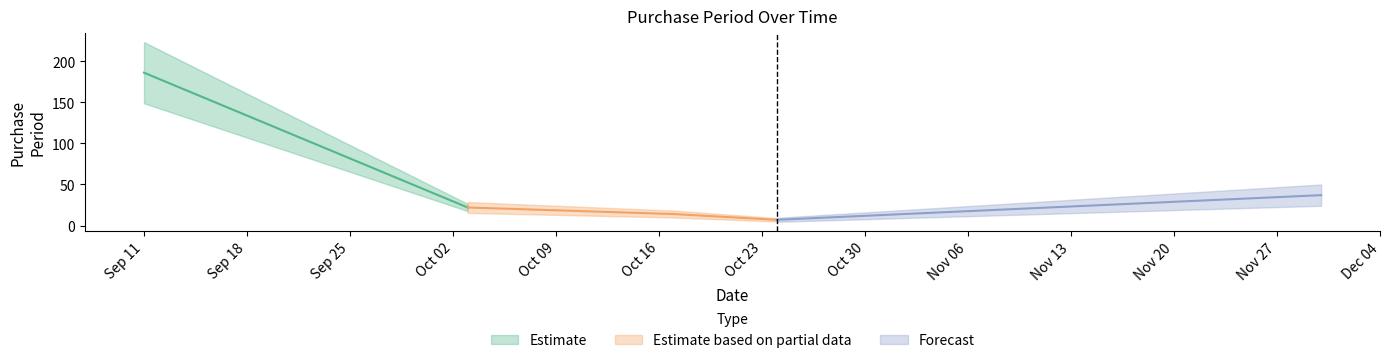

What is the change in value from 2017-09-11 to 2017-10-17?

-172